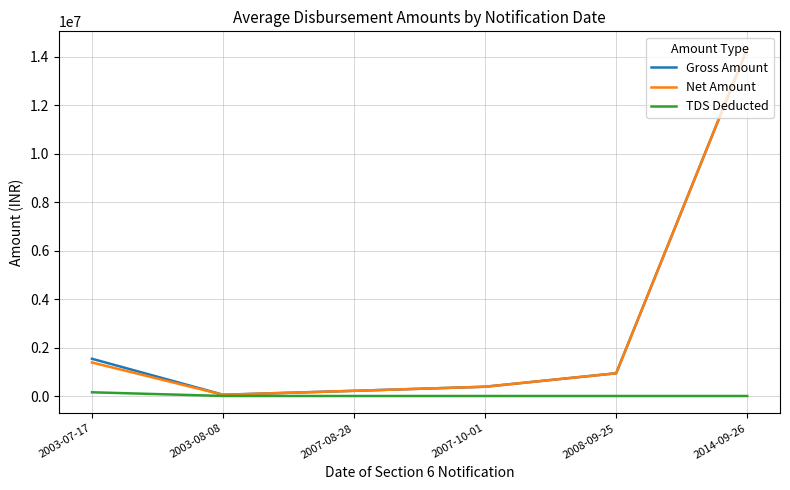

What is the difference between the highest and lowest values at 2014-09-26?

14333005.5